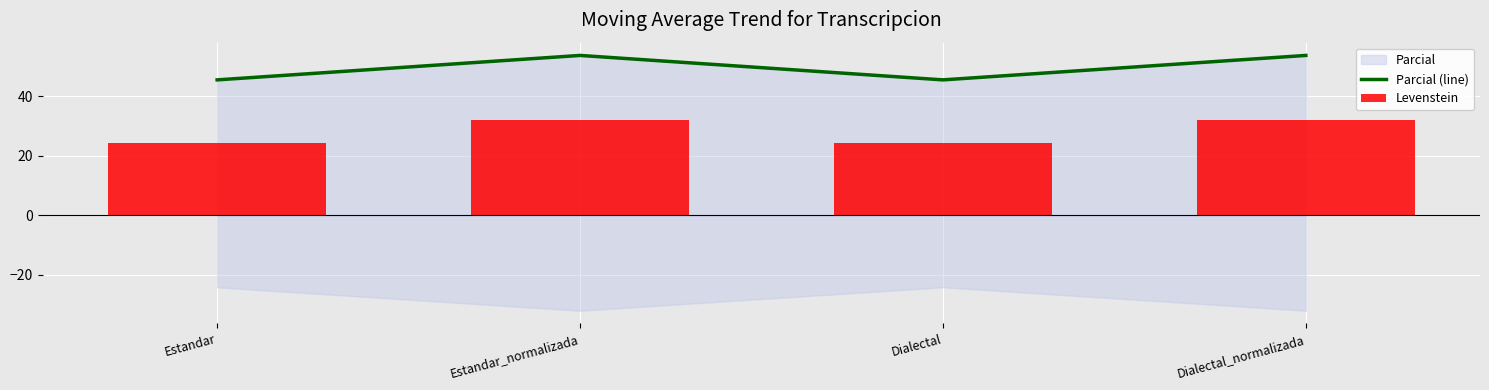

What is the label of the 4th bar from the right?

Estandar